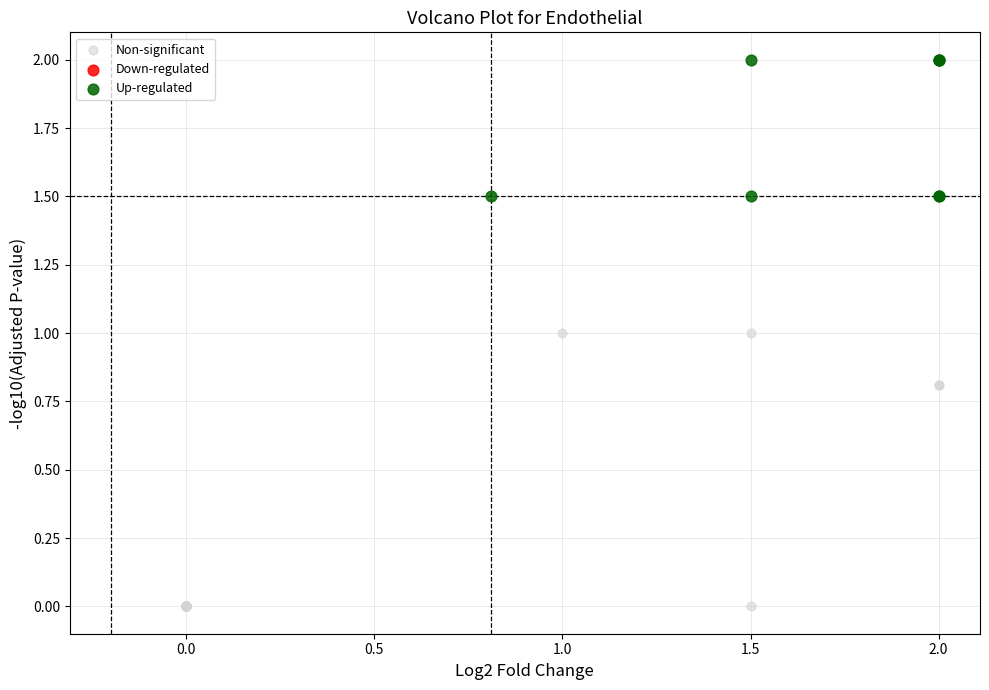

Which series contains the lowest Y value?

Non-significant